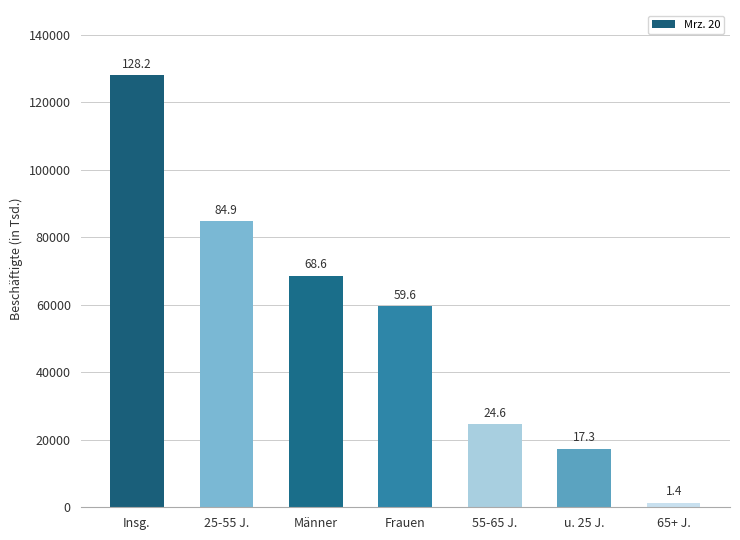

Are the bars horizontal?

No